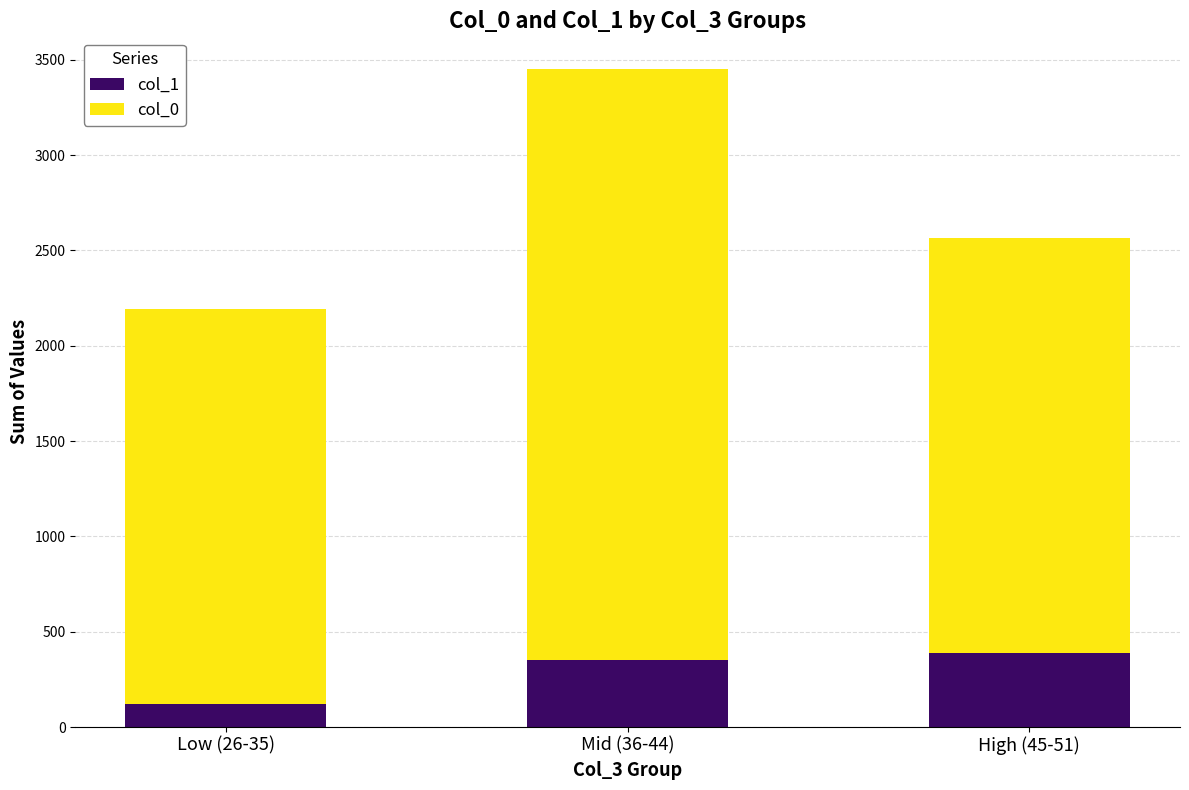

The value of col_1 at Low (26-35) is 123. True or false?

True